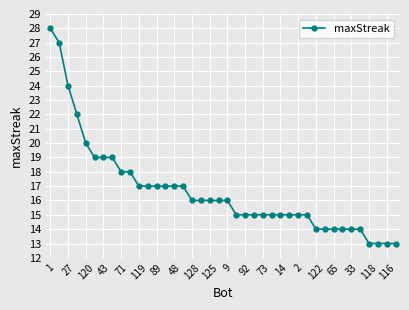

What is the maximum value shown in the chart?

28